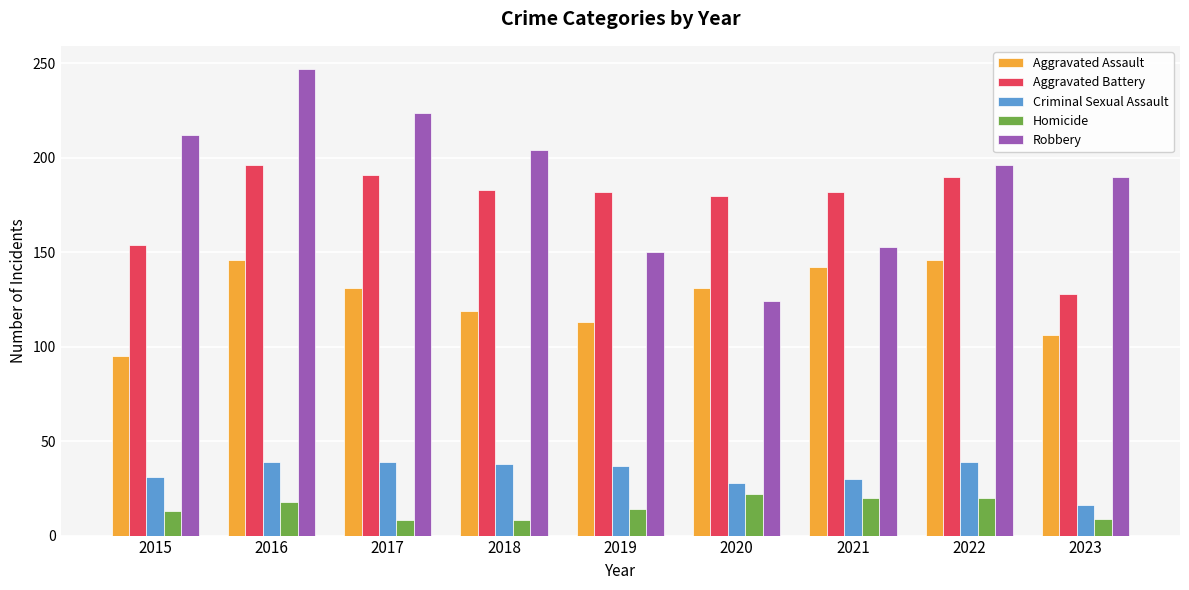

How many distinct data groups are displayed?

5